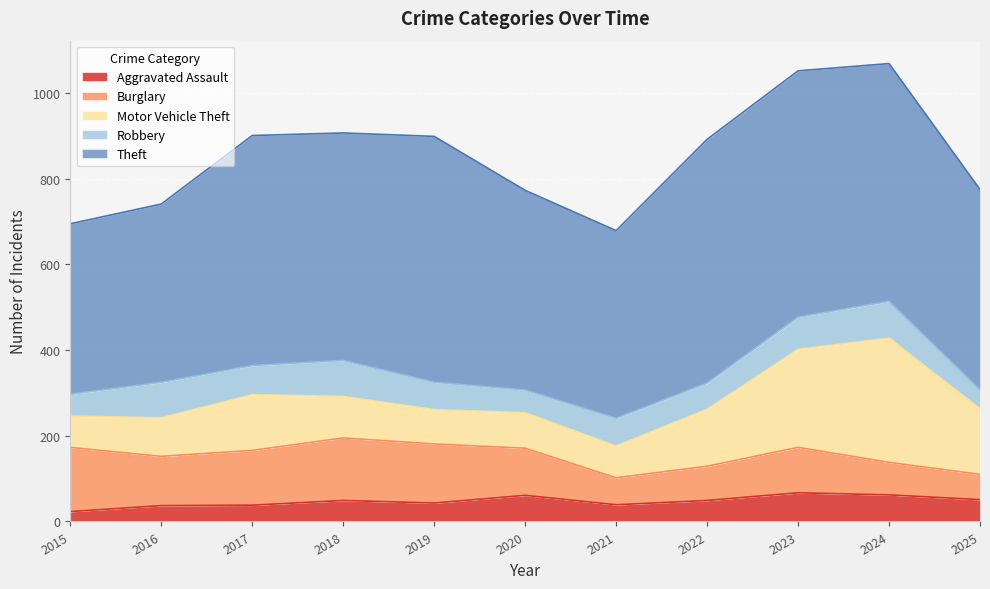

True or false: Theft and Motor Vehicle Theft cross at least once.

False